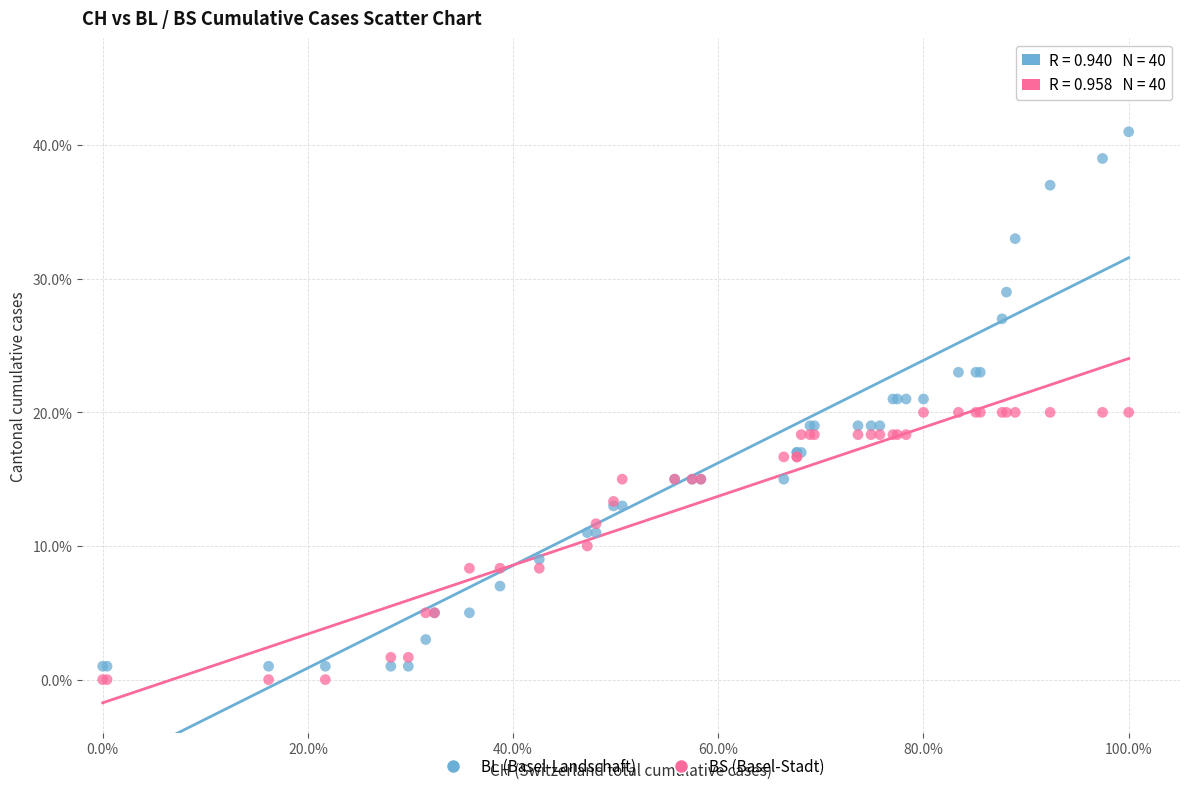

Which series has the widest spread of Y values?

BL (Basel-Landschaft)